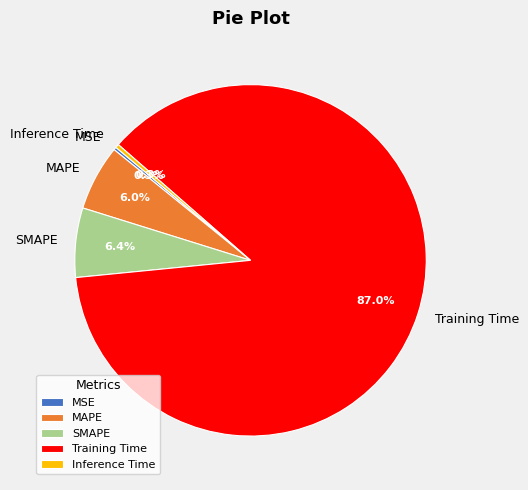

Is it true that SMAPE is 6% of the pie?

True